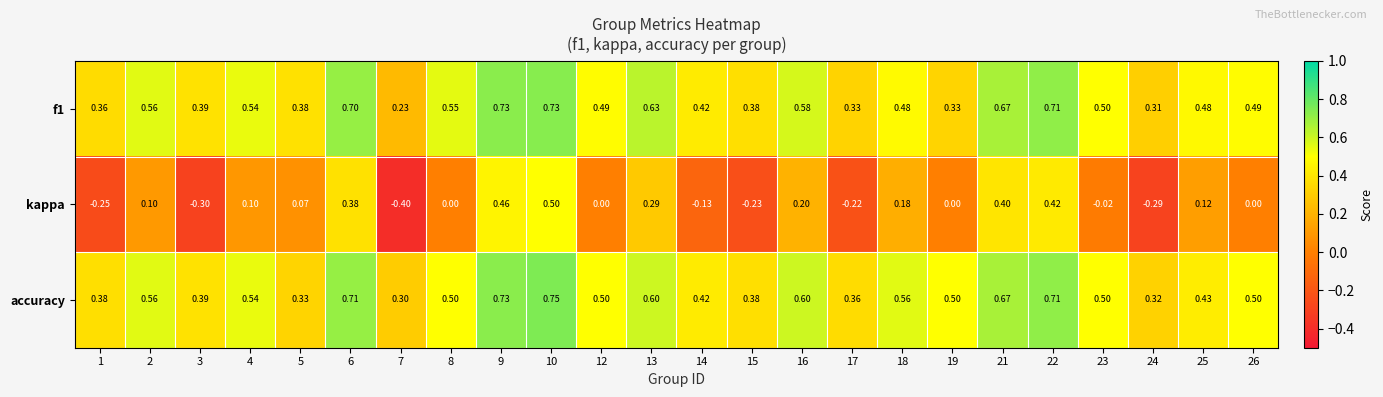

Is the value of accuracy at 16 greater than the value of kappa at 18?

Yes